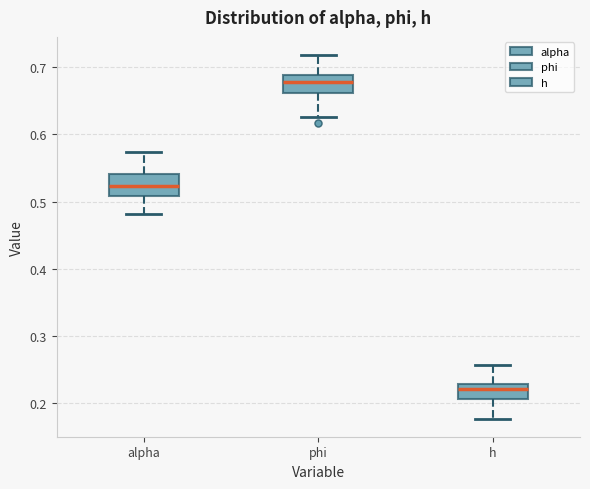

Which box's median line is the highest?

phi